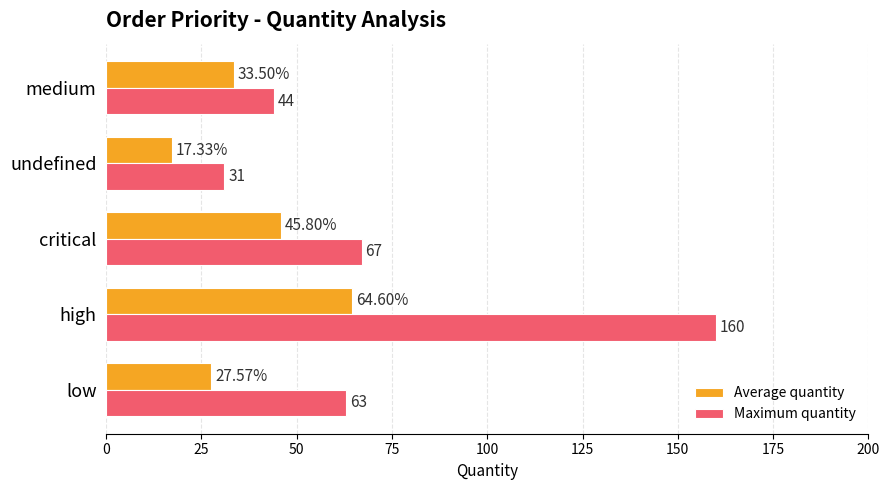

At which category does the chart reach its peak across all series?

high